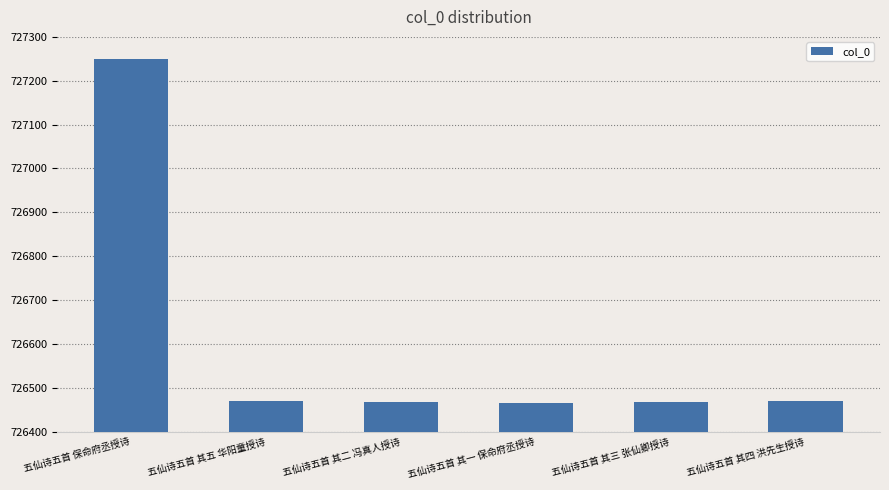

How many categories are shown in the chart?

6